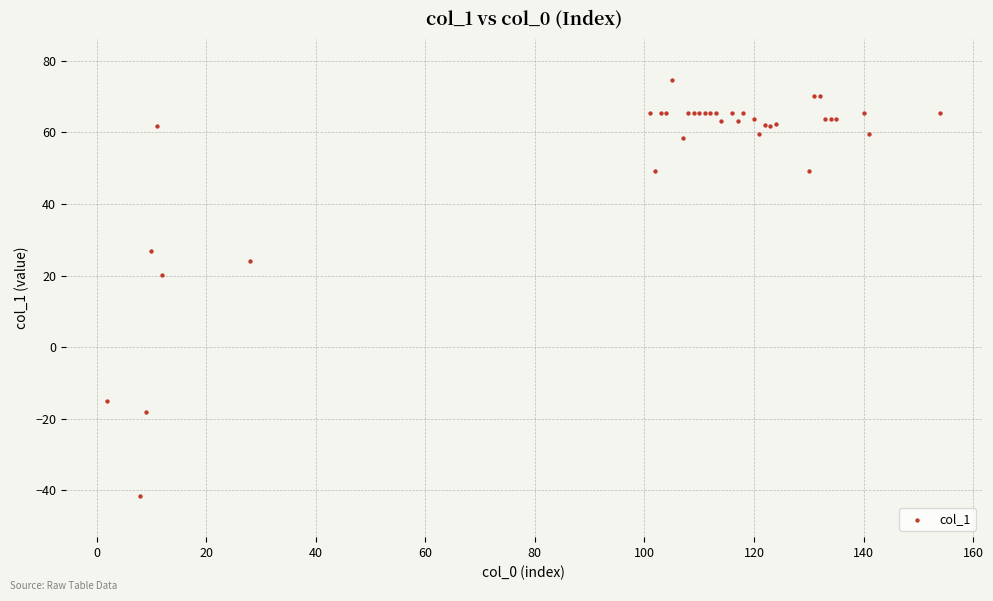

What Y value in the scatter plot is closest to 16?

20.3